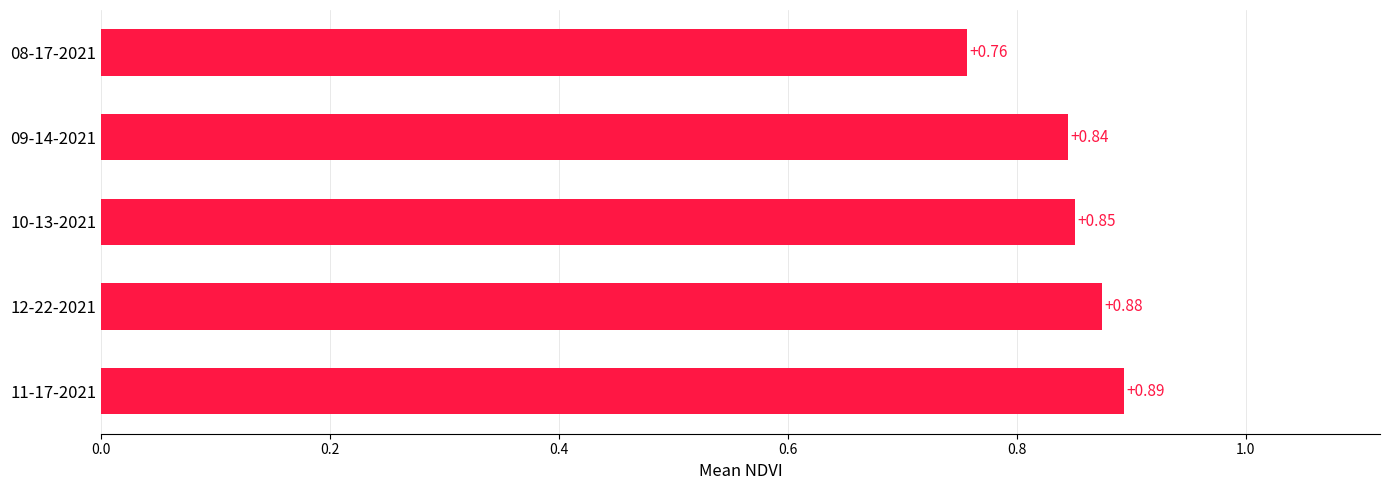

Which label corresponds to the smallest value in the chart?

08-17-2021